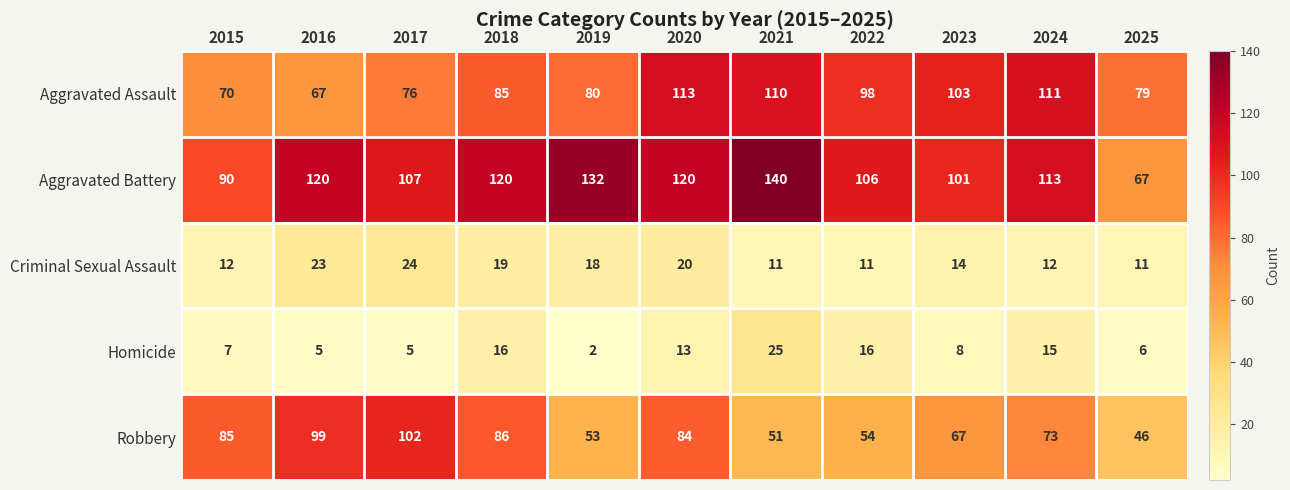

The value of Aggravated Assault at 2021 is 67. True or false?

False